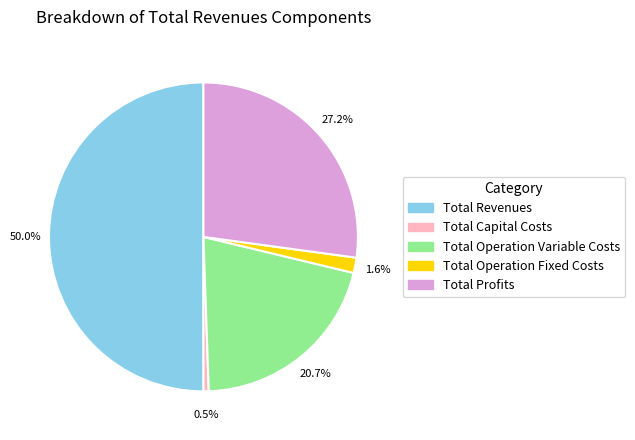

Is Total Operation Variable Costs the majority of the pie?

No